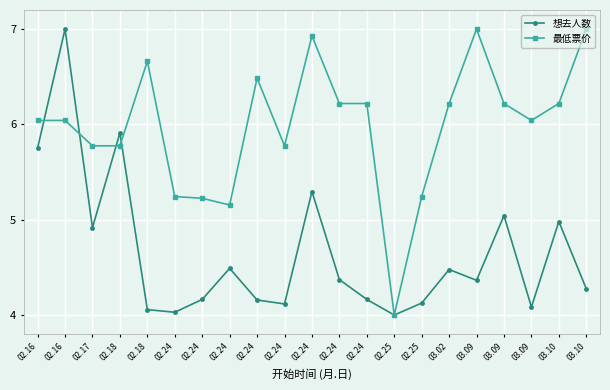

How many distinct data groups are displayed?

2